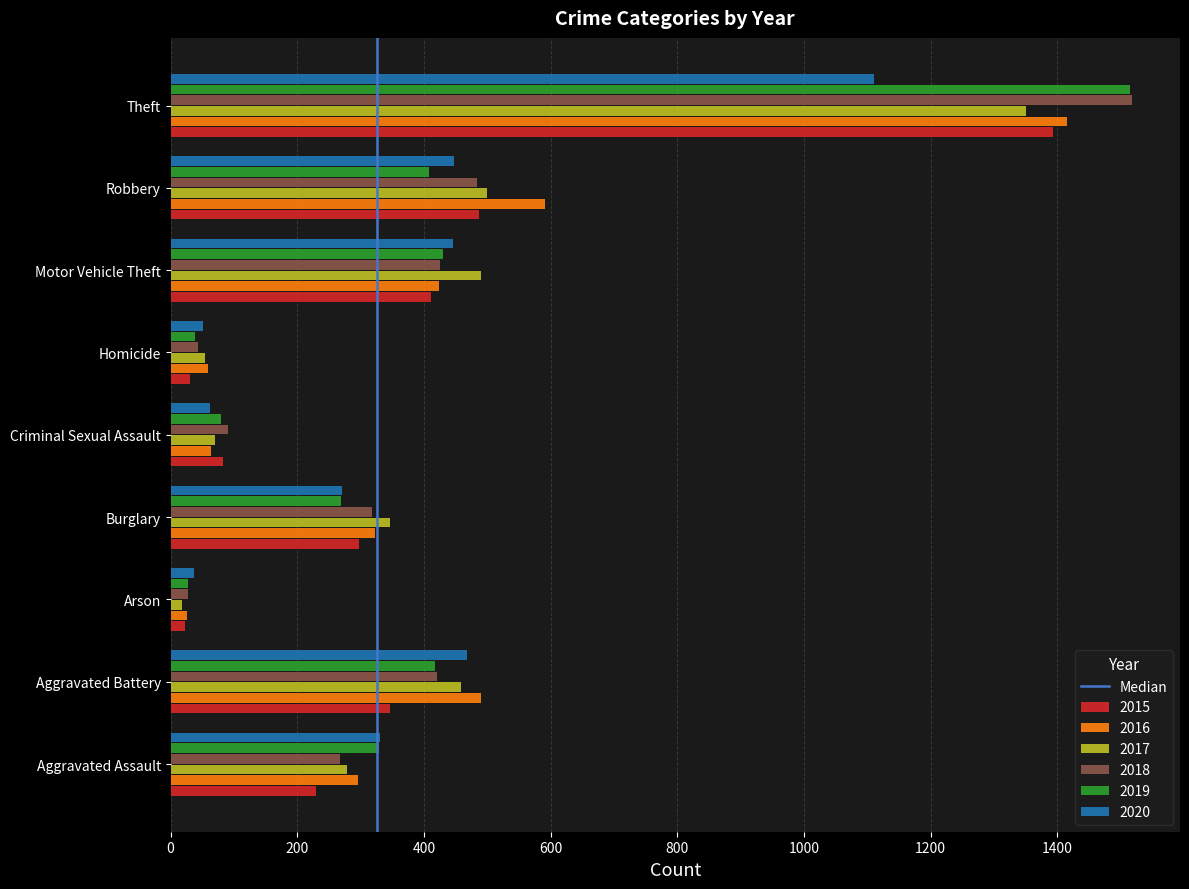

How many data points in 2016 are less than 322?

4